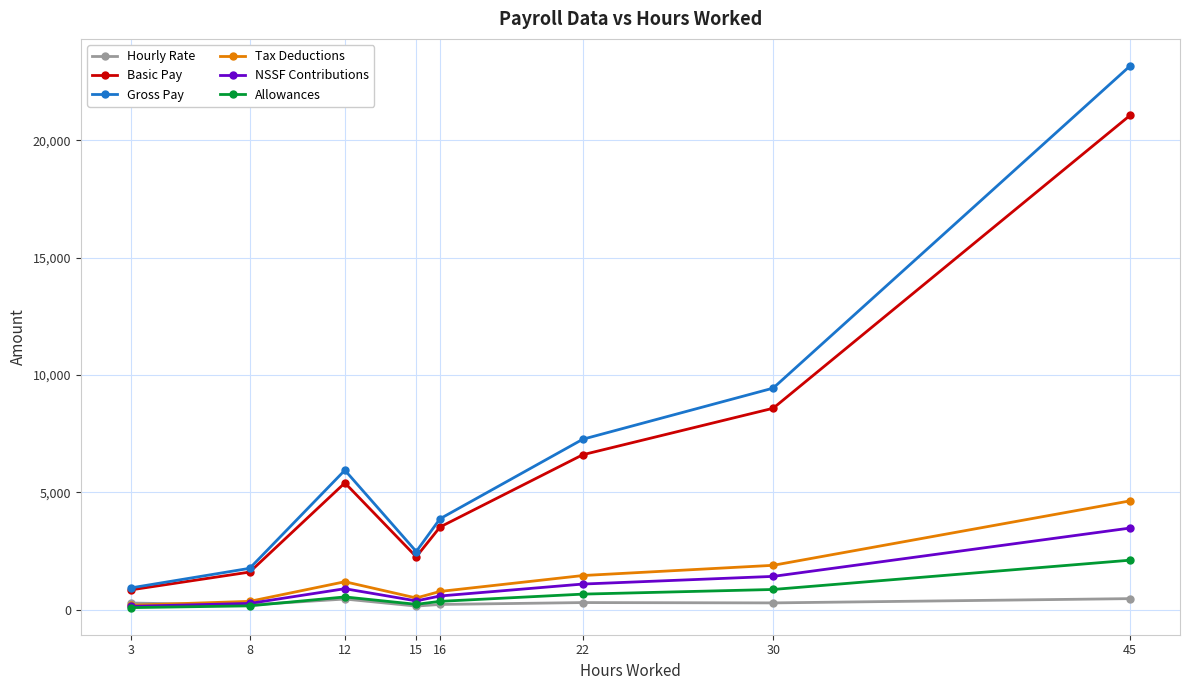

List the labels in order of Gross Pay value, smallest first.

3, 8, 15, 16, 12, 22, 30, 45